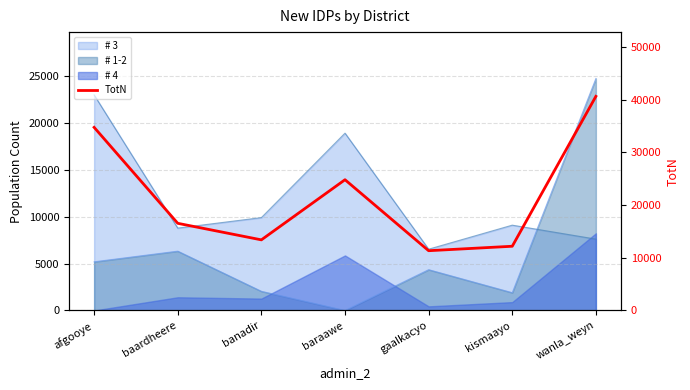

How many interior local valleys (lower than both neighbors) does the data have?

2